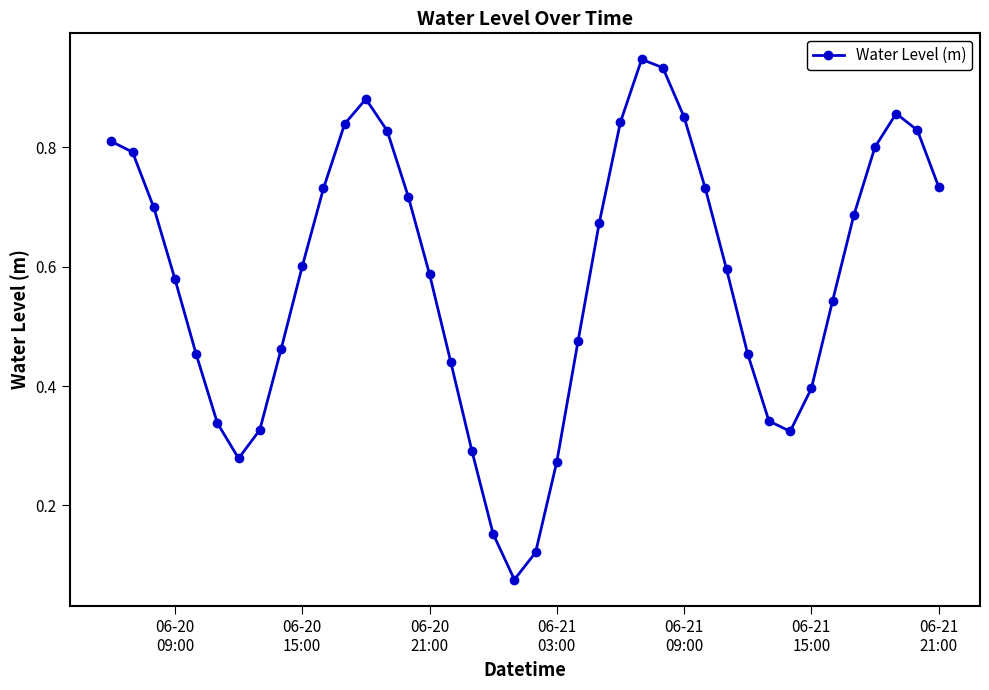

How many interior local valleys (lower than both neighbors) does the data have?

3